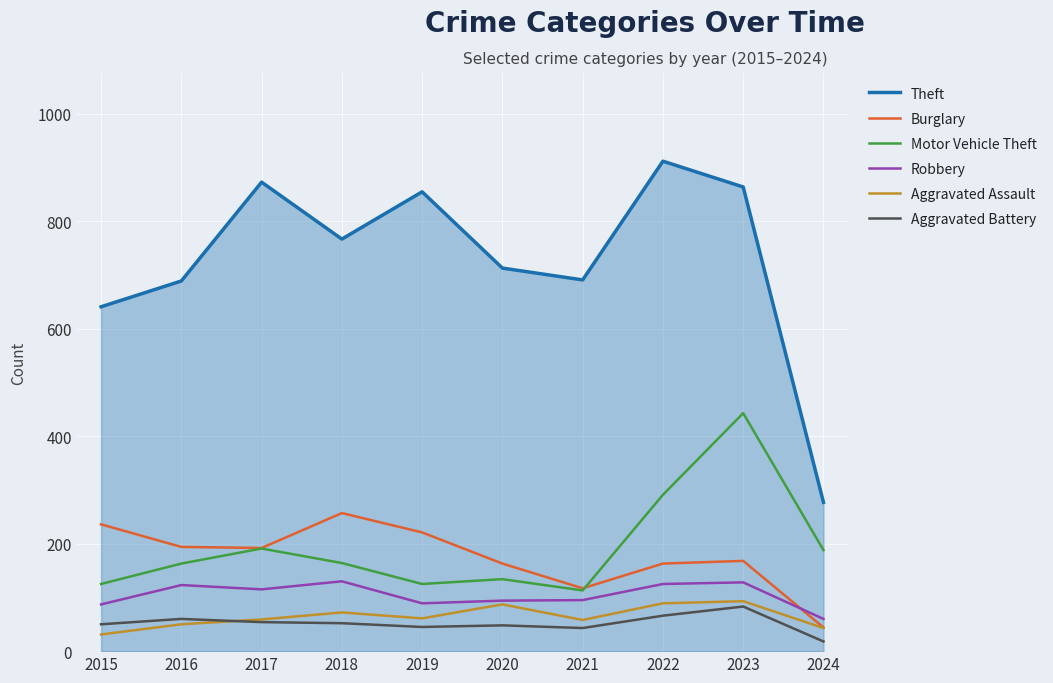

What is the minimum value for Robbery?

60